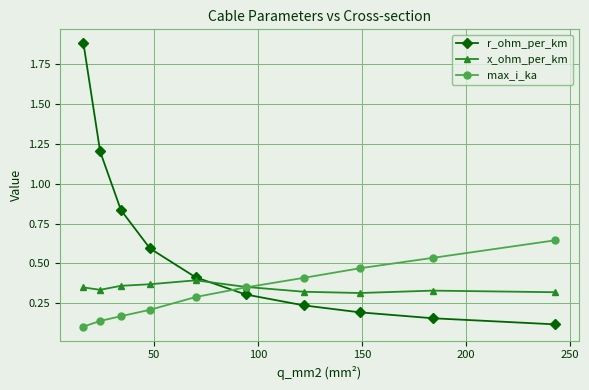

How many series are shown in this chart?

3